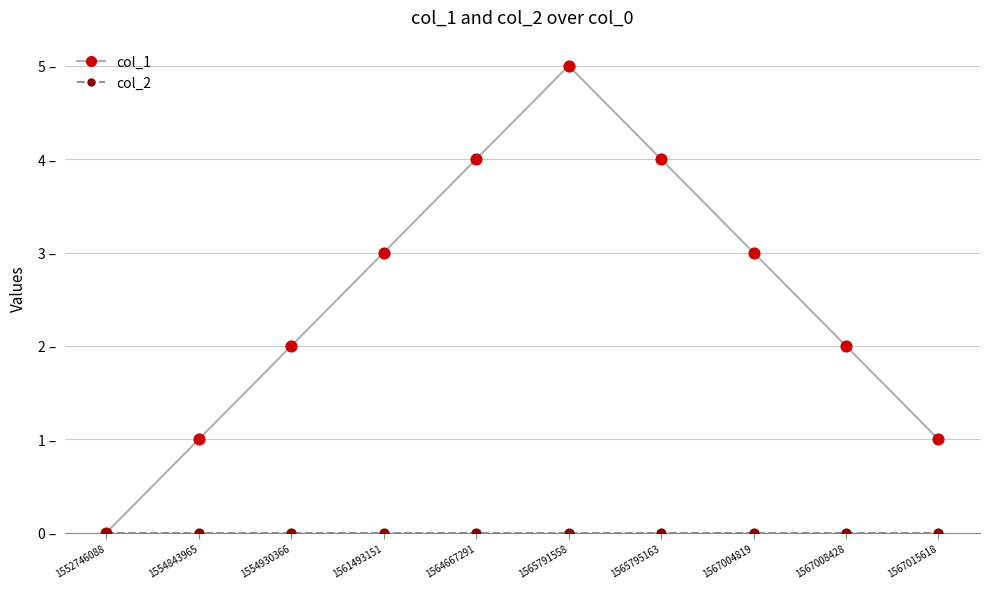

At how many categories does at least one series exceed 2?

5